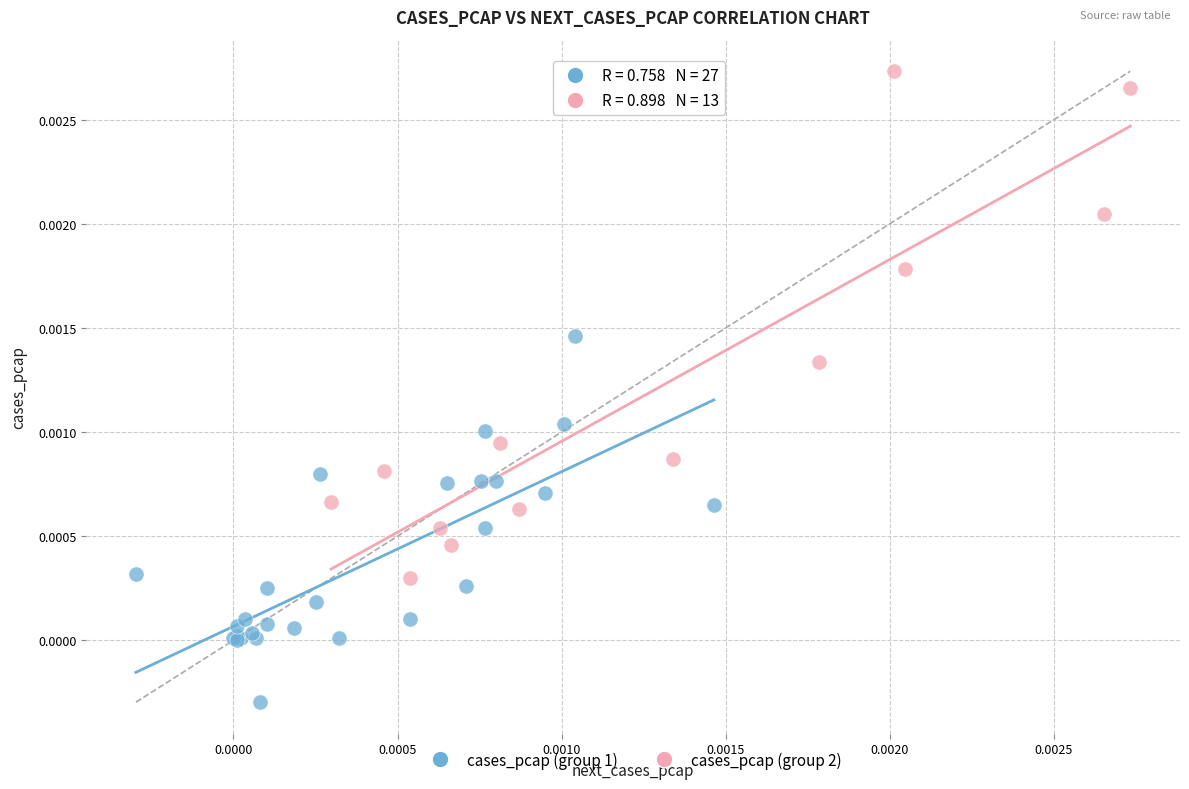

Which series has the largest Y range (max minus min)?

cases_pcap (group 2)